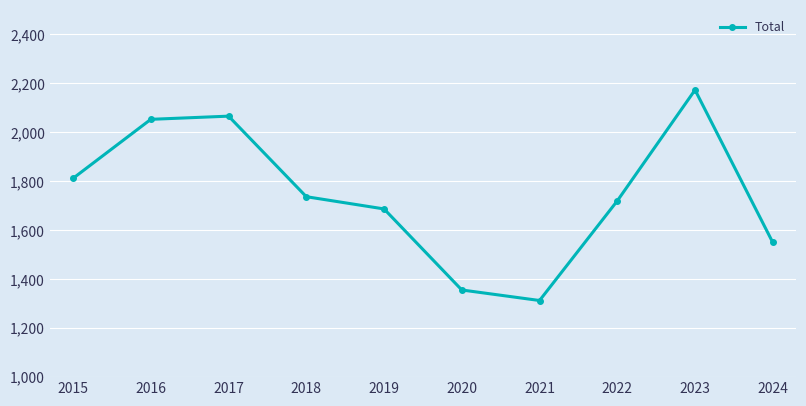

Which label corresponds to the smallest value in the chart?

2021